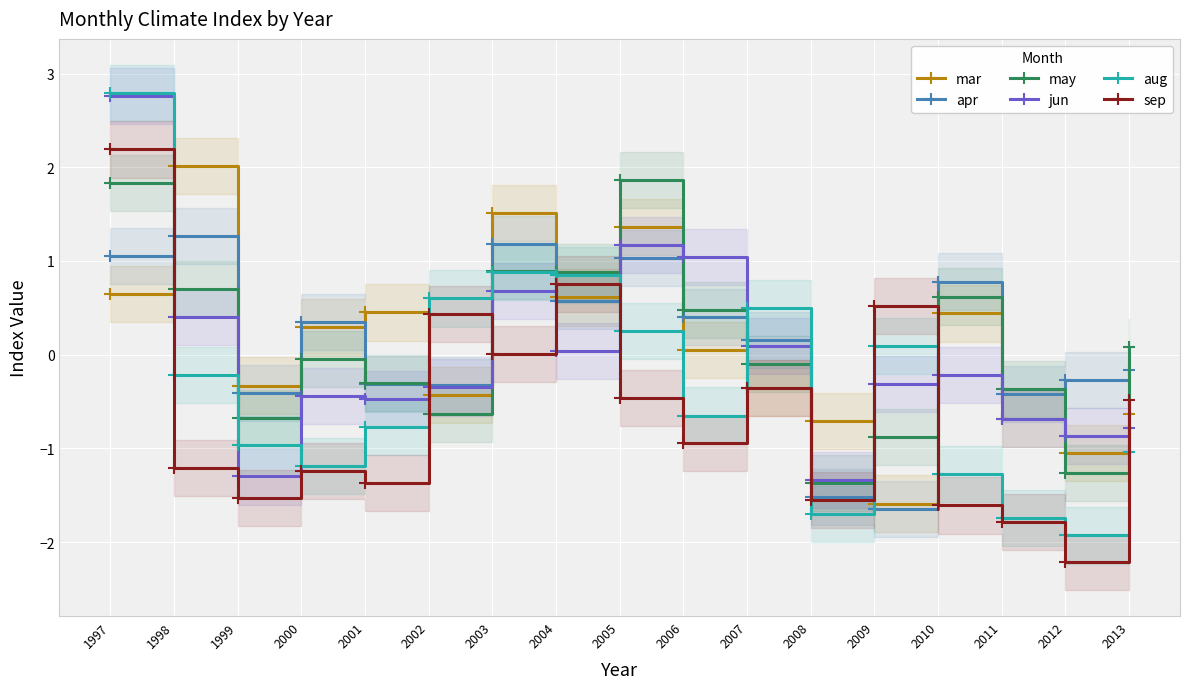

Which series changed the most between 2001 and 2006?

jun